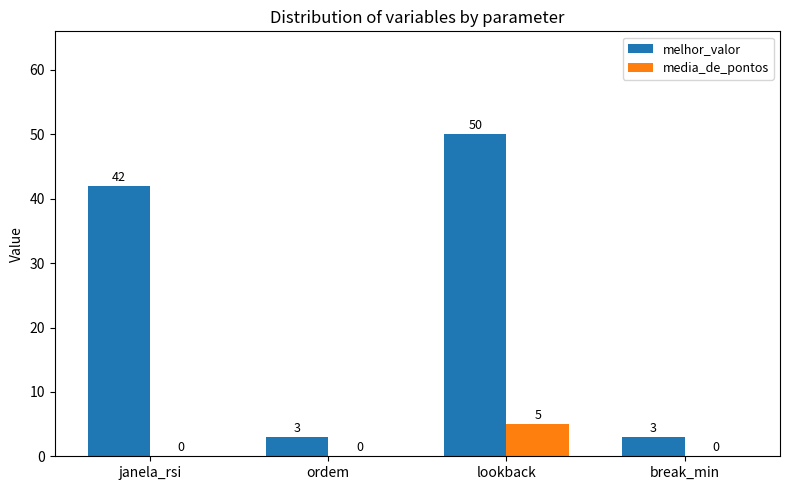

Between janela_rsi and break_min, which series saw the biggest shift?

melhor_valor